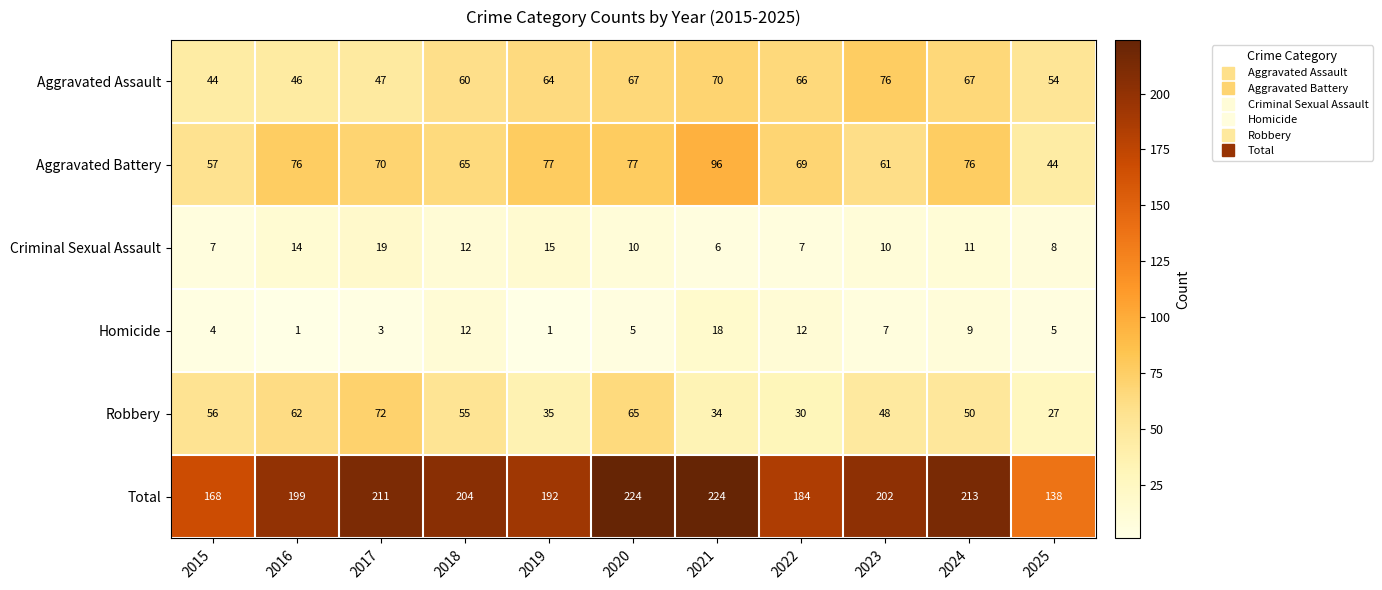

Is it true that Robbery equals 50 at 2017?

False